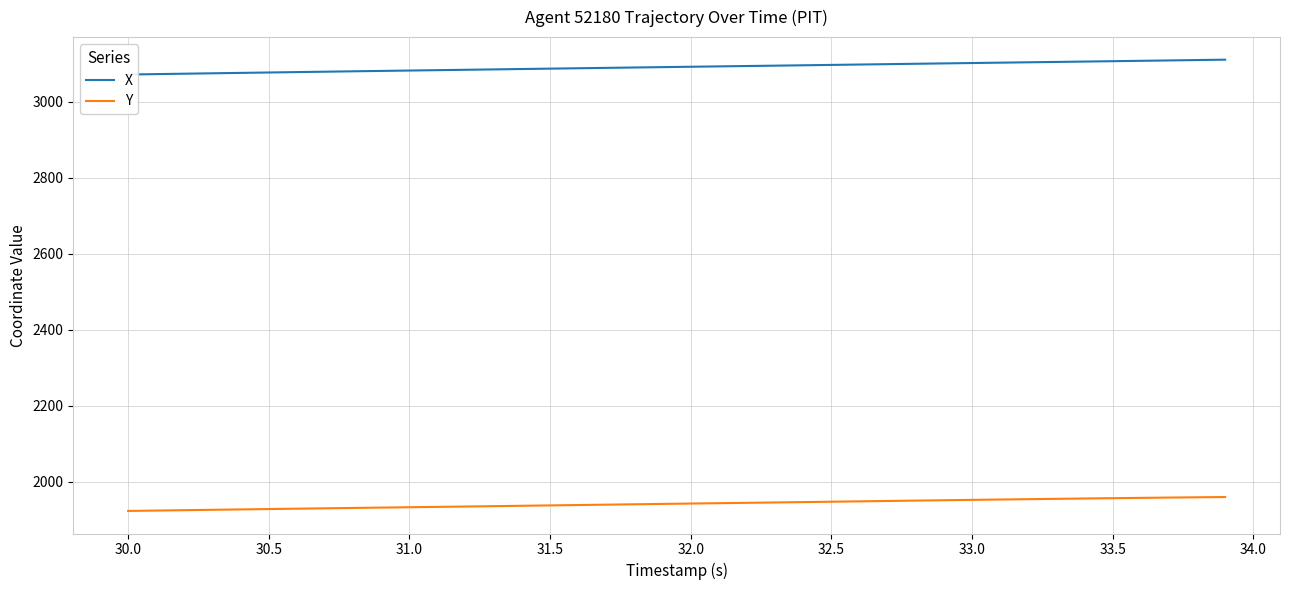

True or false: X has more than 0 interior local peaks.

False